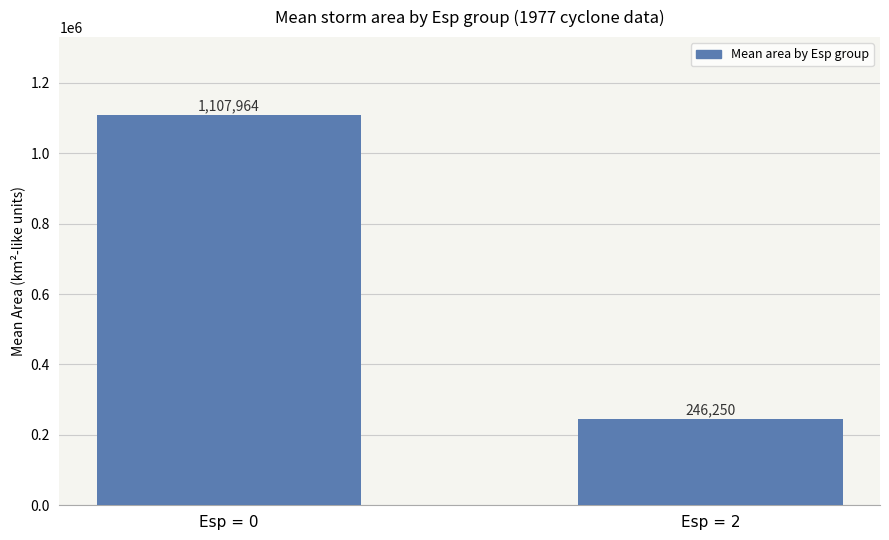

Which label corresponds to the largest value in the chart?

Esp = 0